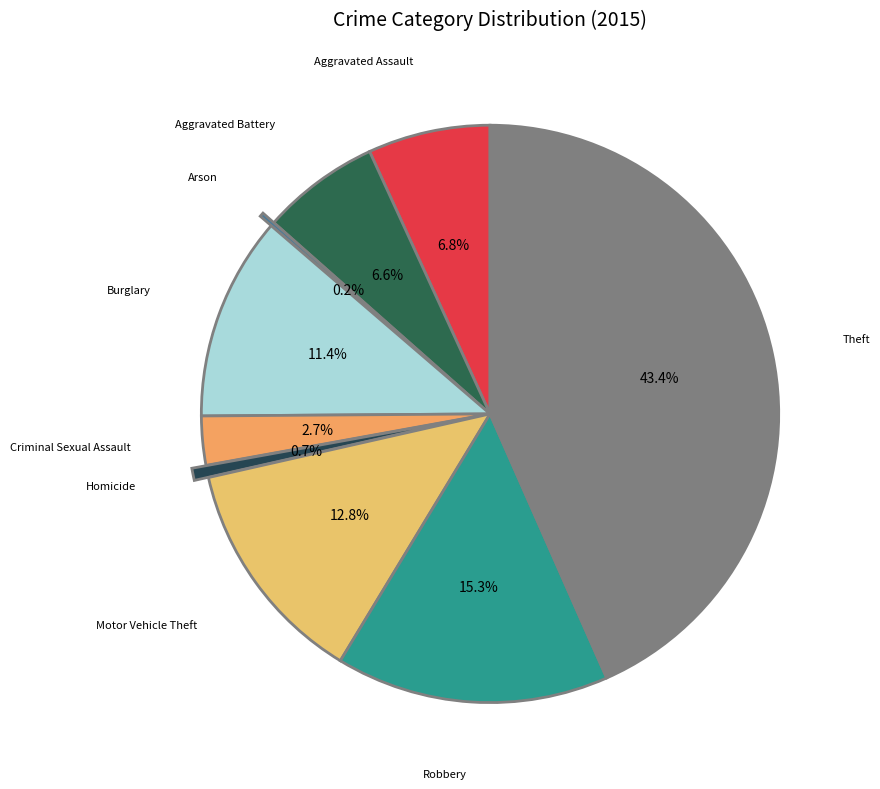

Is there any slice that represents more than half of the pie?

No